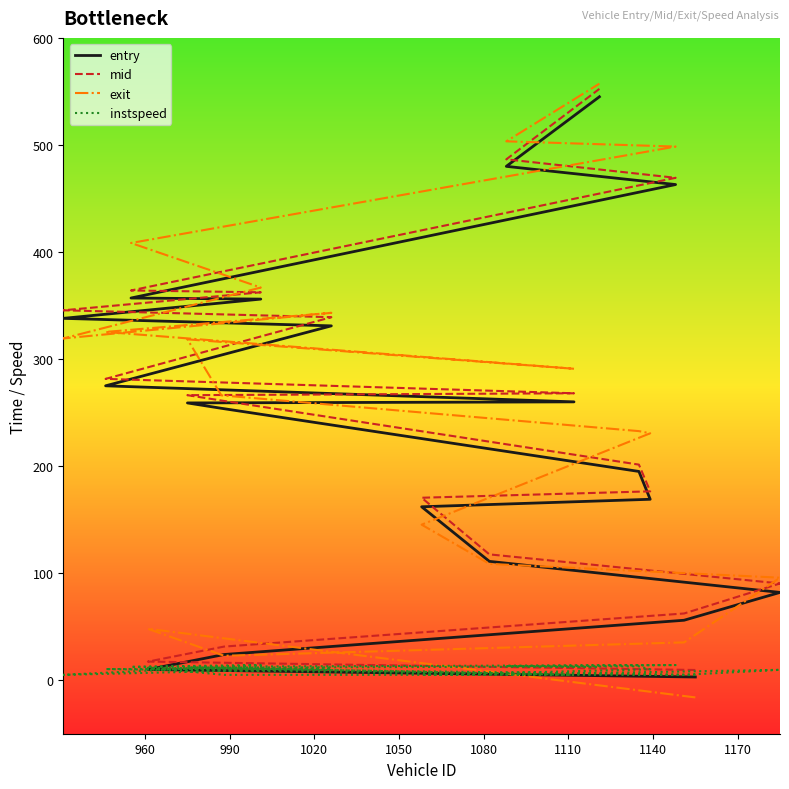

How many values in the entry series are below 259?

10